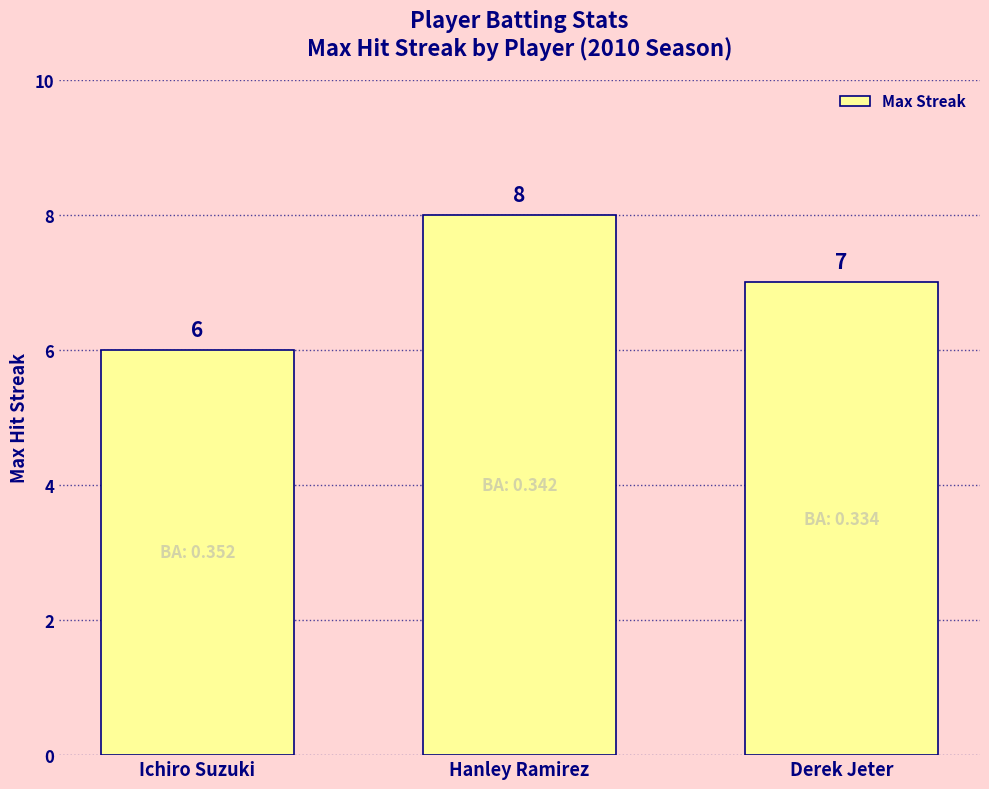

What is the label of the 3rd bar from the right?

Ichiro Suzuki